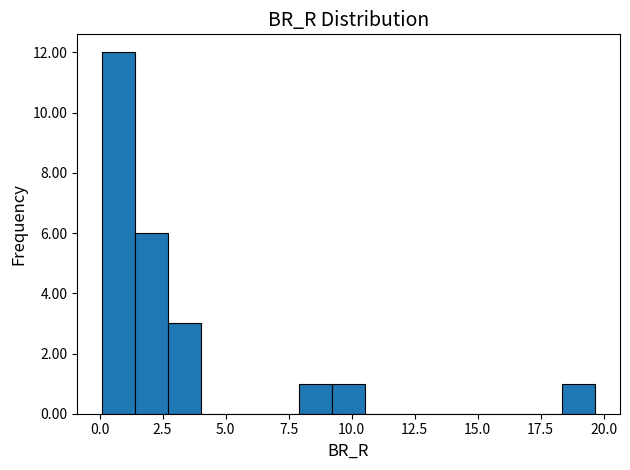

Read against the x-axis, roughly where is the centre of the tallest bar?

0.5